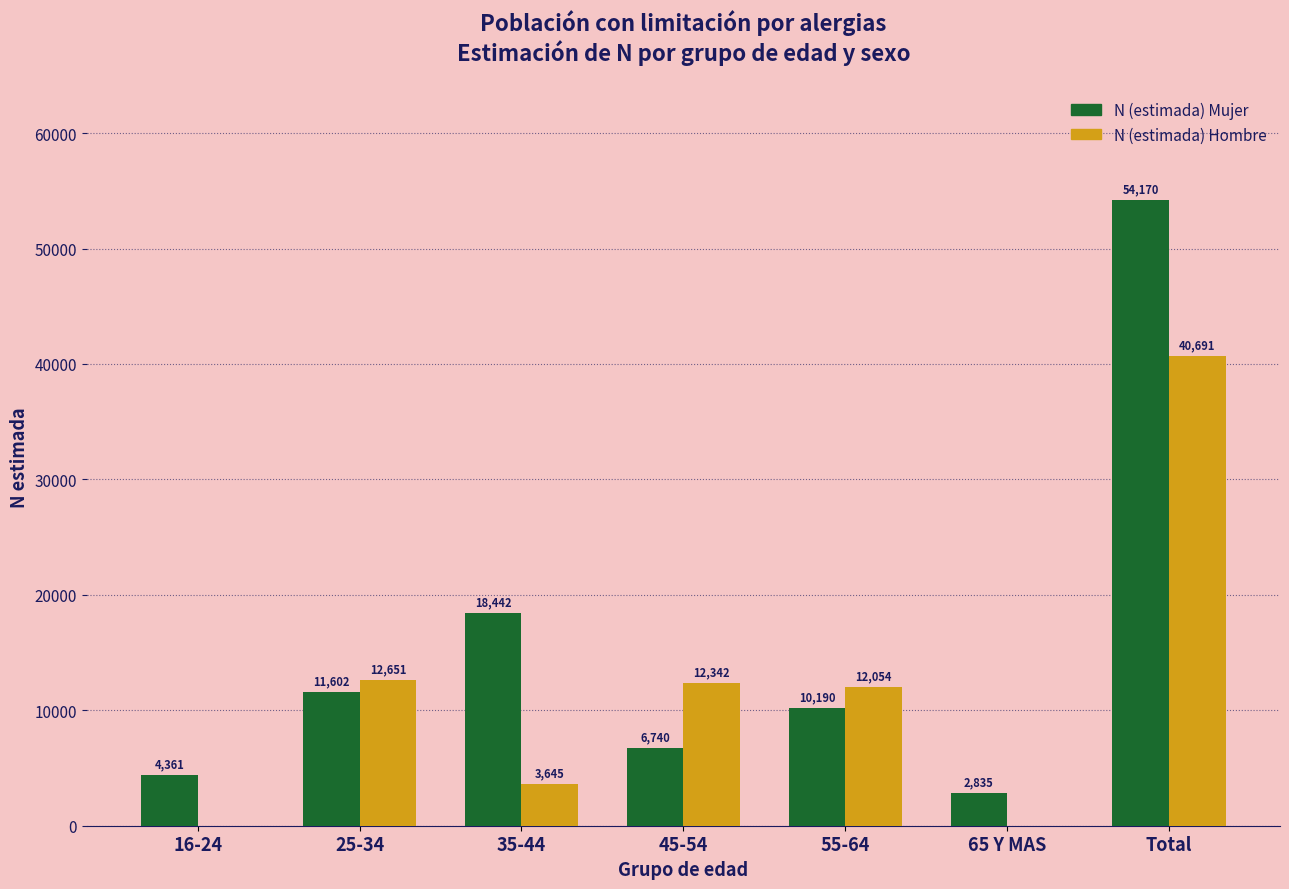

Reading right to left, list all the values displayed in this chart.

N (estimada) Mujer: Total=54170	65 Y MAS=2835	55-64=10190	45-54=6740	35-44=18442	25-34=11602	16-24=4361
N (estimada) Hombre: Total=40691	65 Y MAS=0	55-64=12054	45-54=12342	35-44=3645	25-34=12651	16-24=0